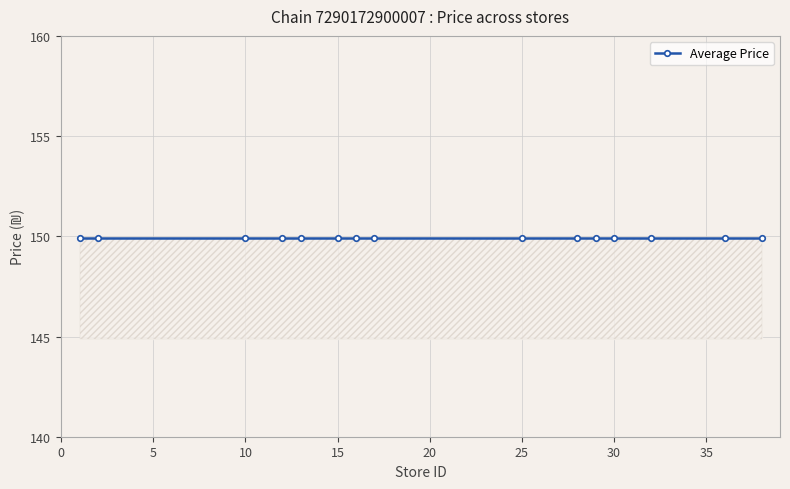

How many distinct data groups are displayed?

2